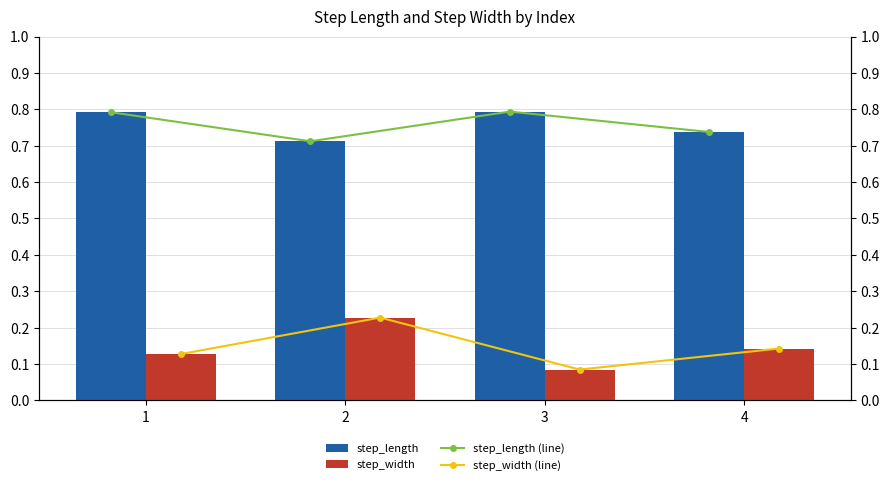

Is it true that step_width equals 0.1 at 4?

True